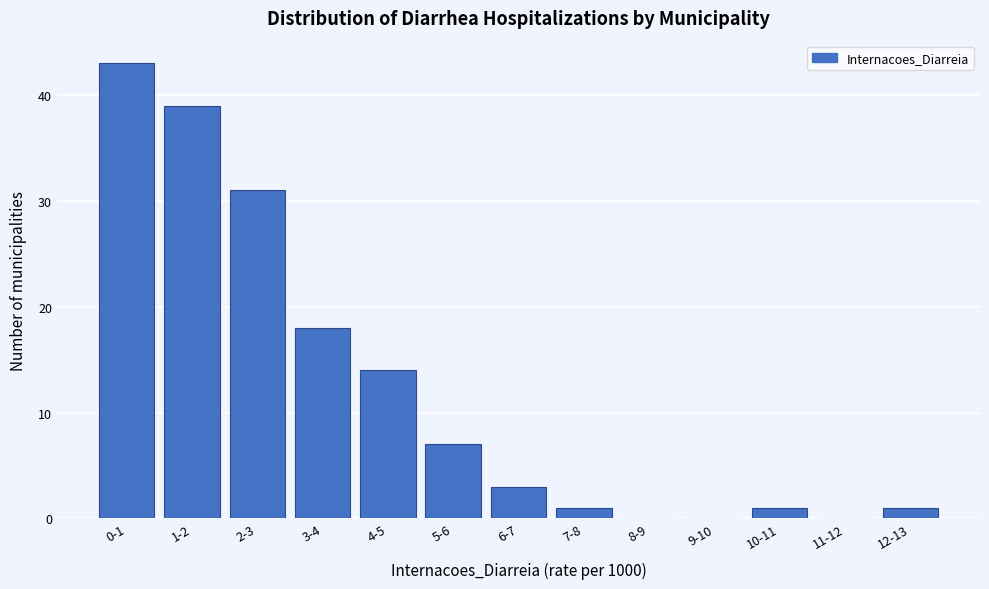

Reading right to left, what are all the values shown in this chart?

12-13=1	11-12=0	10-11=1	9-10=0	8-9=0	7-8=1	6-7=3	5-6=7	4-5=14	3-4=18	2-3=31	1-2=39	0-1=43